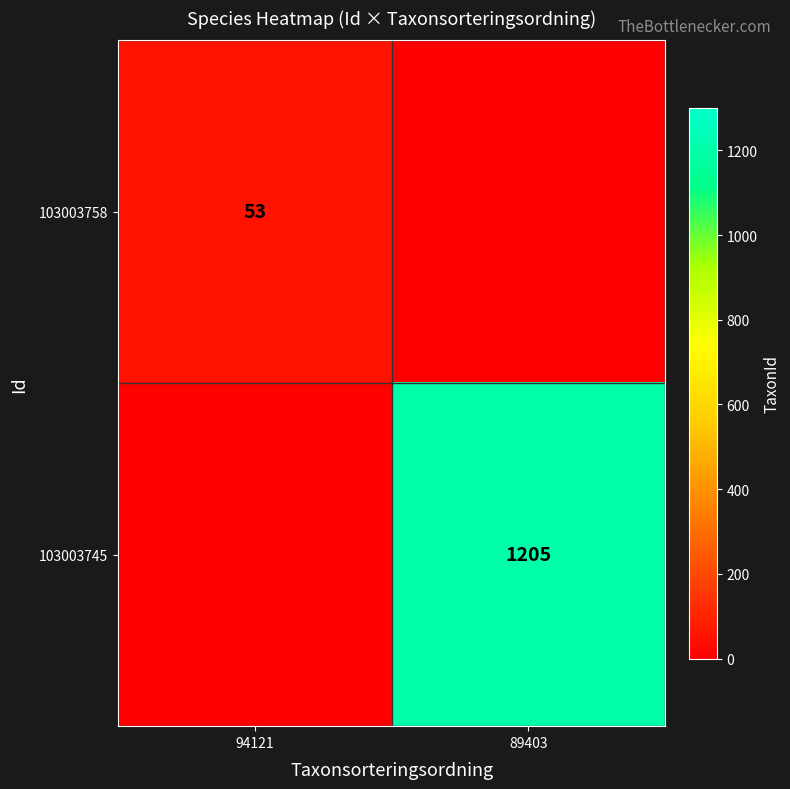

Is it true that 103003758 equals 79 at 94121?

False